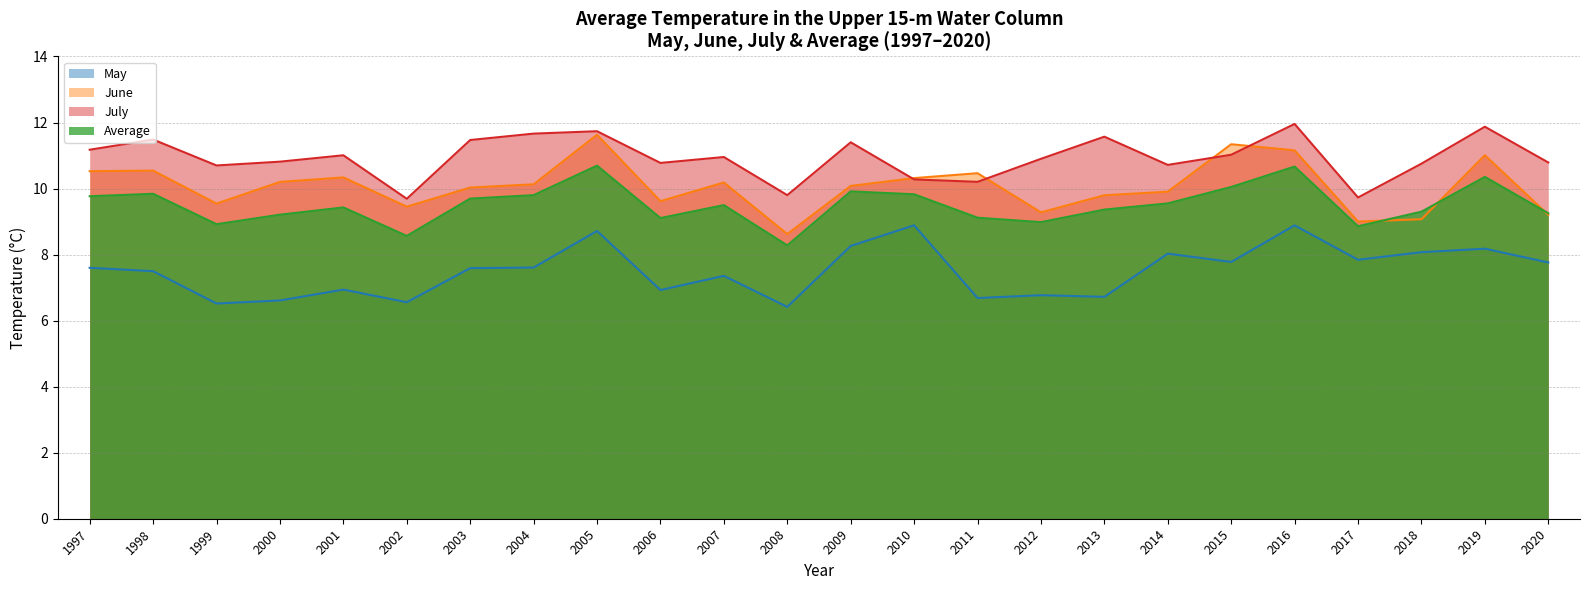

True or false: July and Average cross at least once.

False